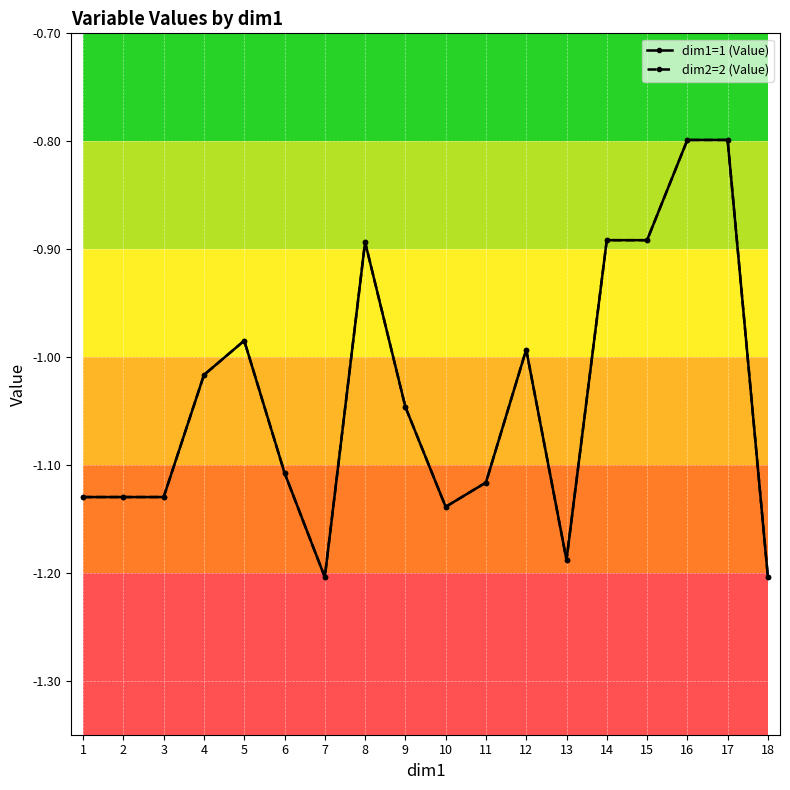

True or false: dim2=2 (Value) has more than 1 interior local peaks.

True